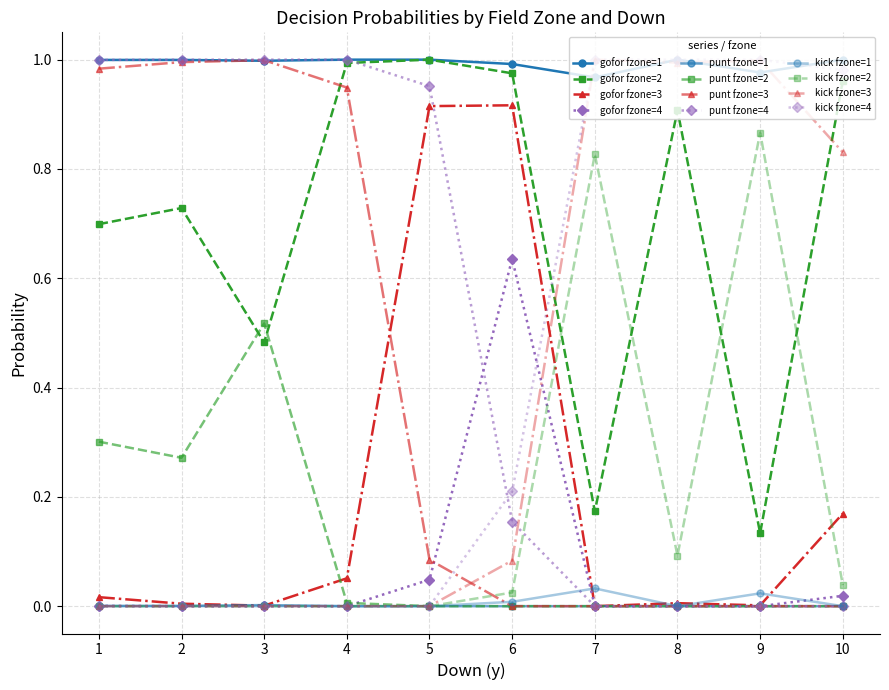

How many categories are shown in the chart?

10